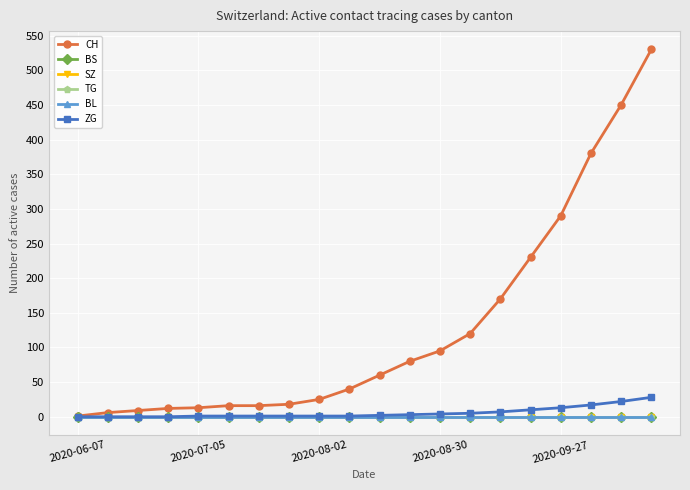

List the series in order of their peak value, highest first.

CH, ZG, BS, SZ, TG, BL